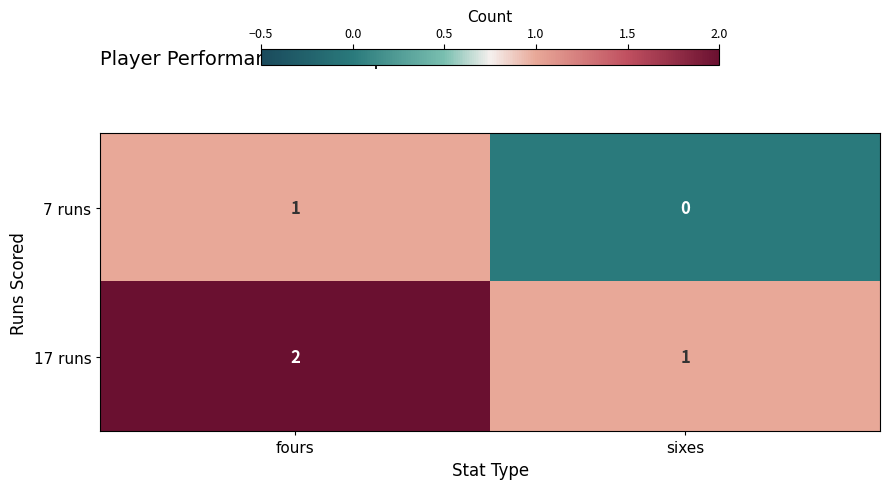

The 17 runs series shows 1 at sixes. True or false?

True